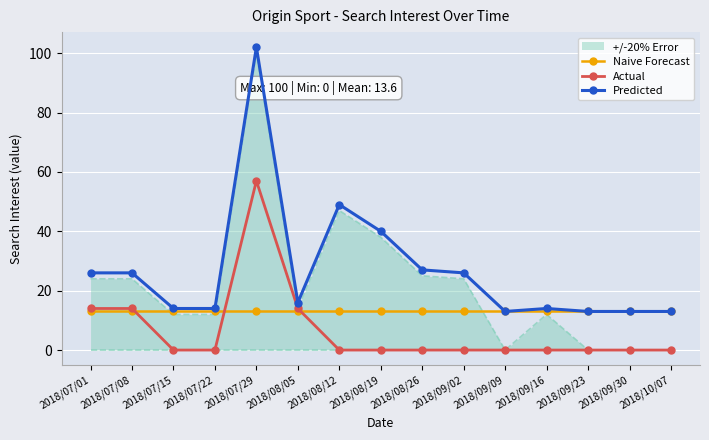

What position from the right is 2018/09/09?

5